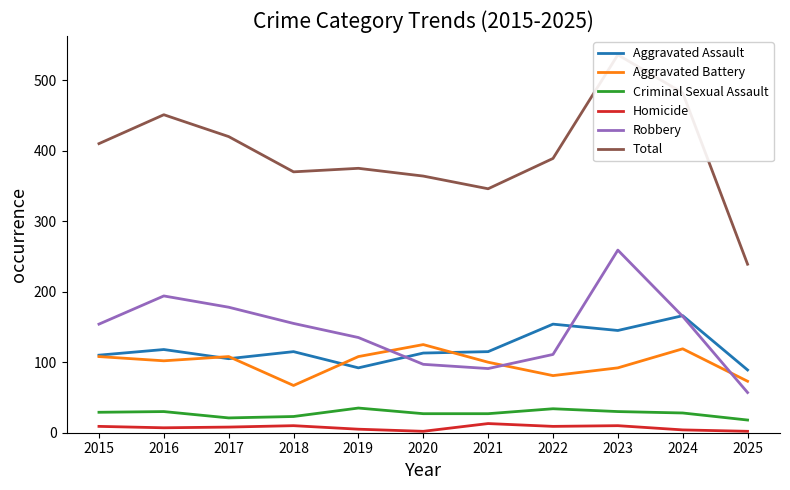

In Robbery, how many points are lower than both neighbors (excluding endpoints)?

1